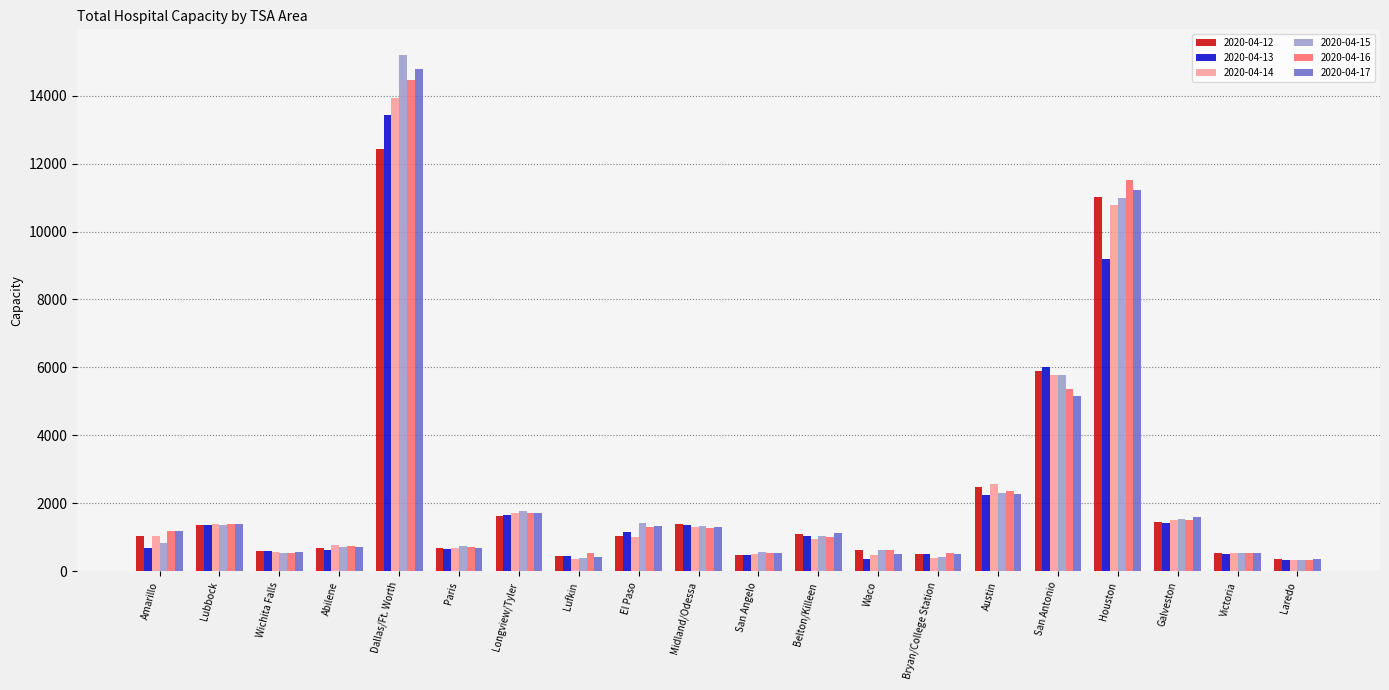

True or false: 2020-04-12 has a value of 5886 at San Antonio.

True